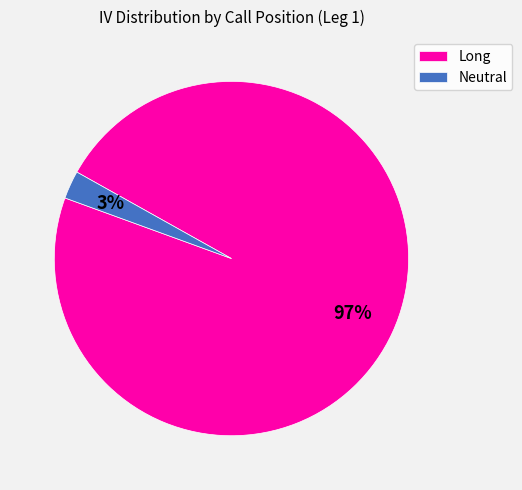

The Neutral slice represents 3% of the pie. True or false?

True